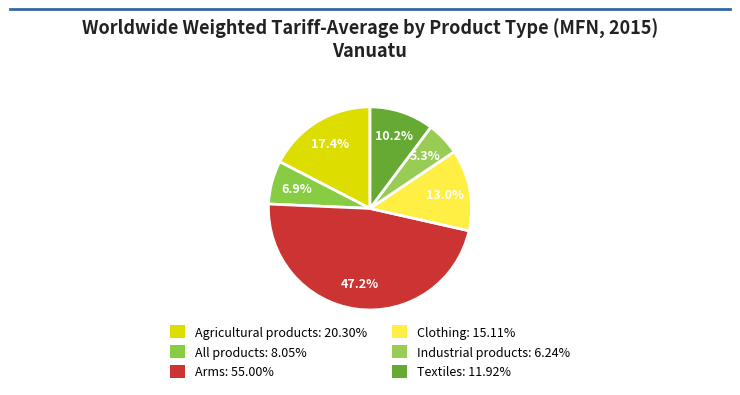

What is the ratio of the value at Industrial products to the value at Arms?

0.1